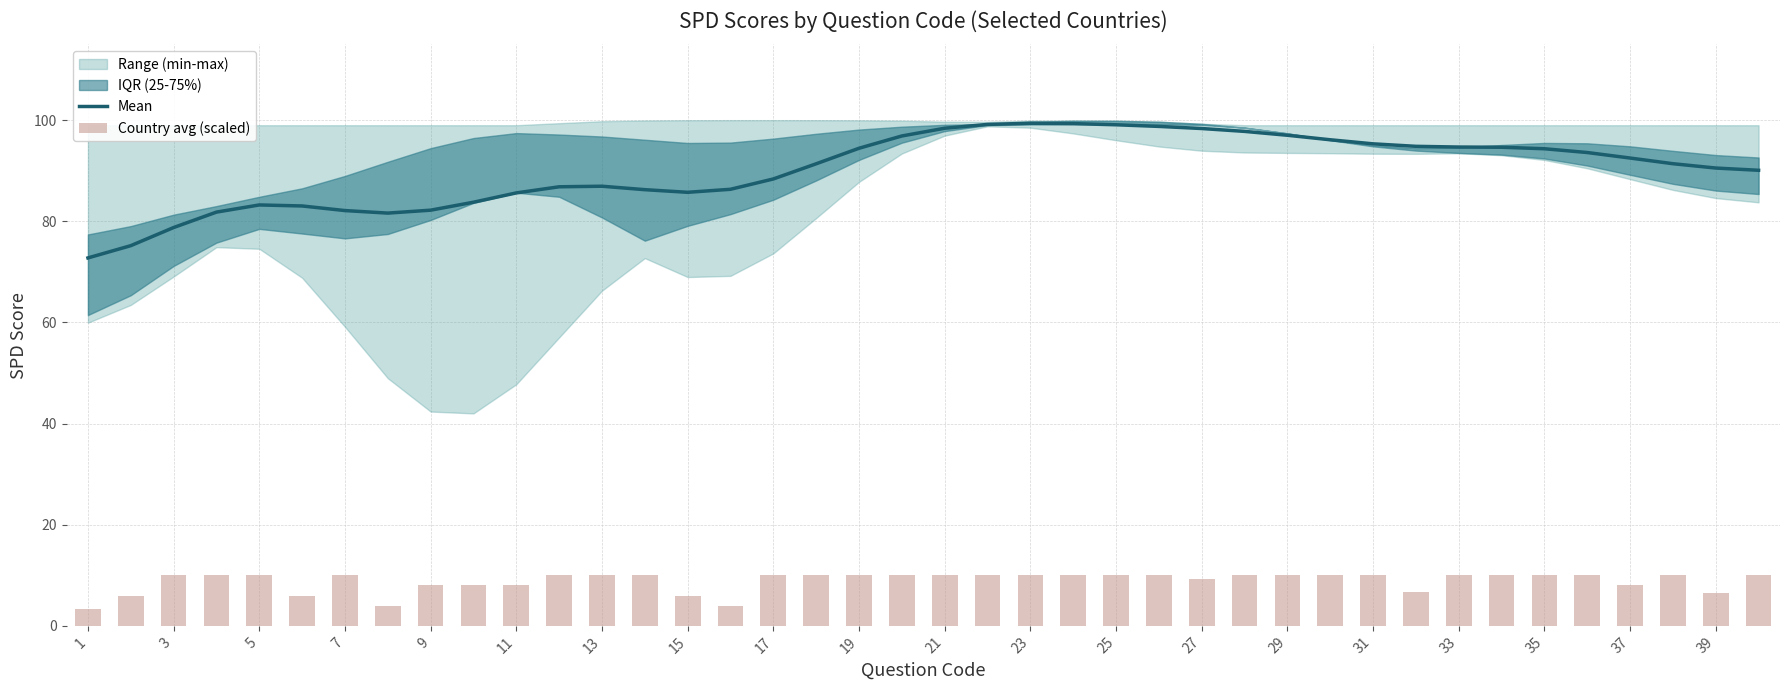

How many values in the Country avg (scaled) series are below 10?

13